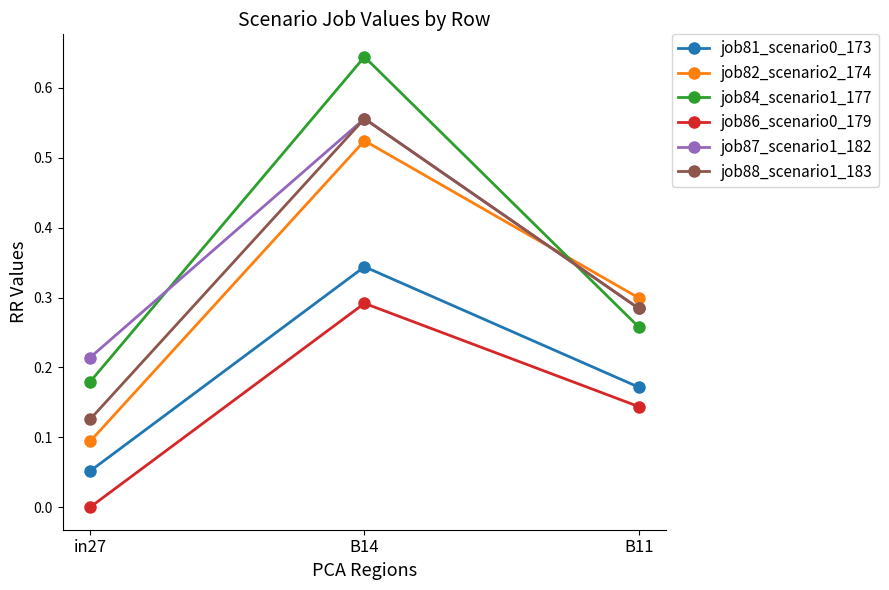

Which series has the largest range (max minus min)?

job84_scenario1_177